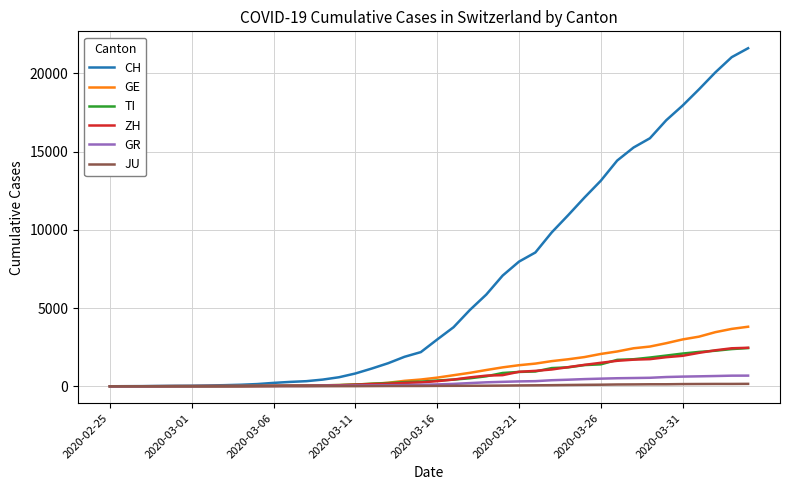

What is the maximum value for GE?

3805